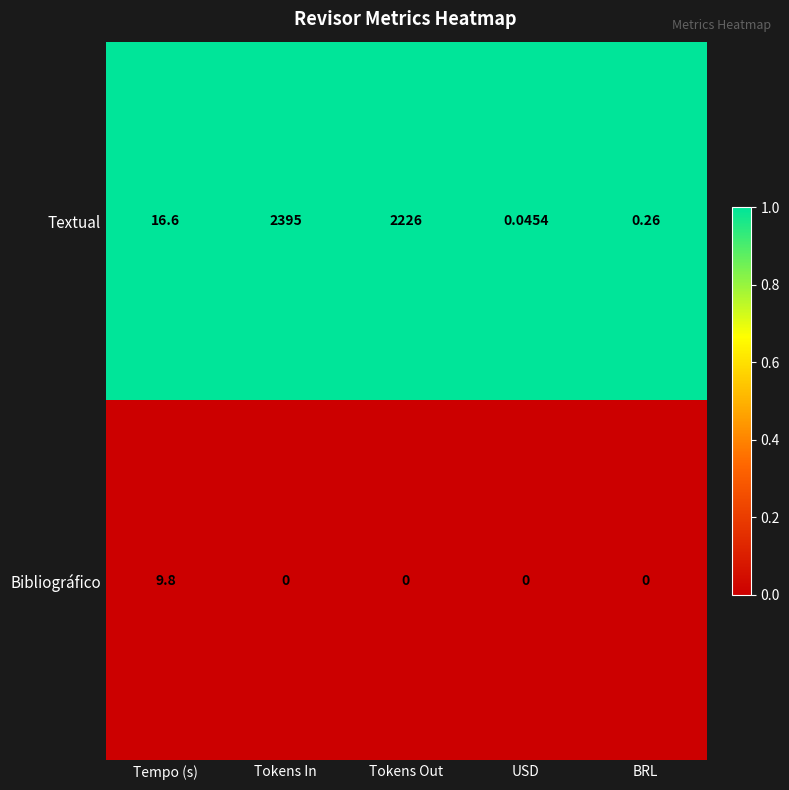

At which label does Textual reach its minimum?

USD